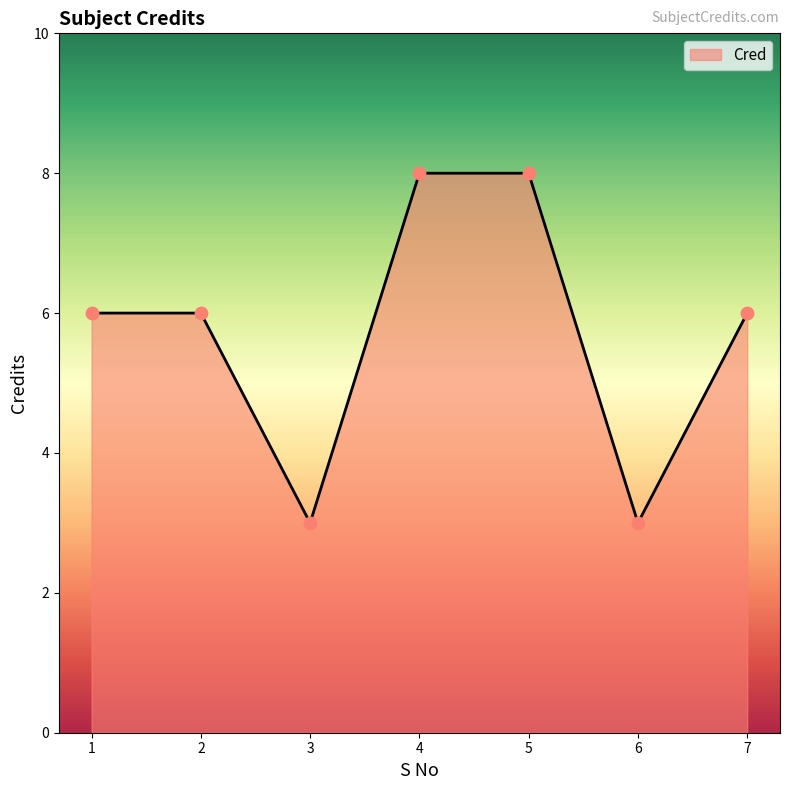

Between 7 and 4, which is larger?

4